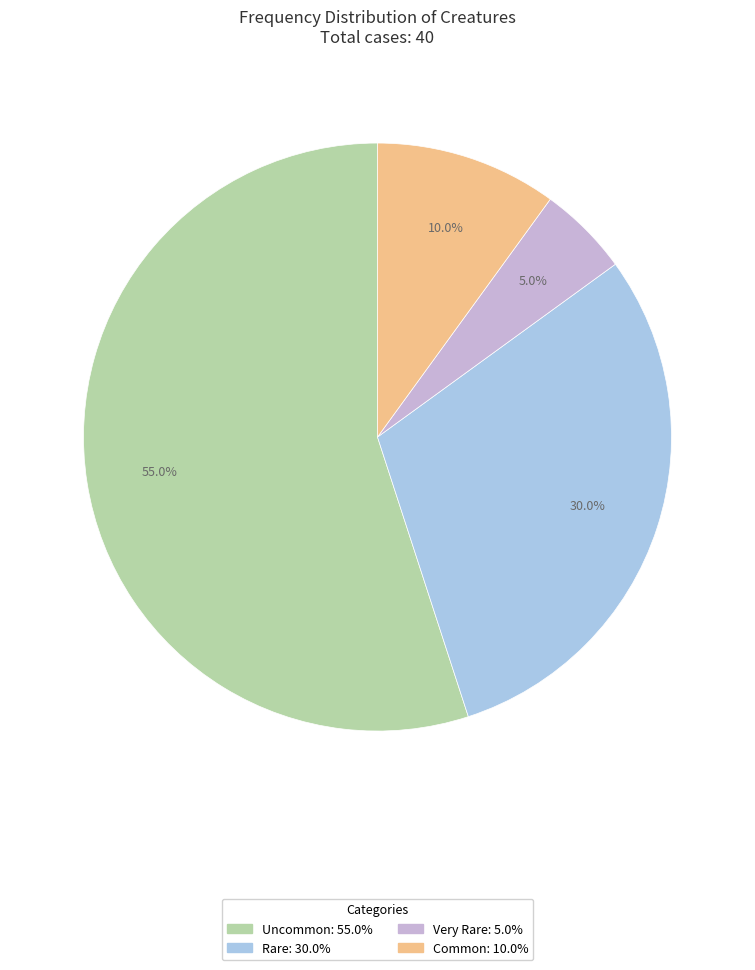

Is it true that Rare is 22% of the pie?

False